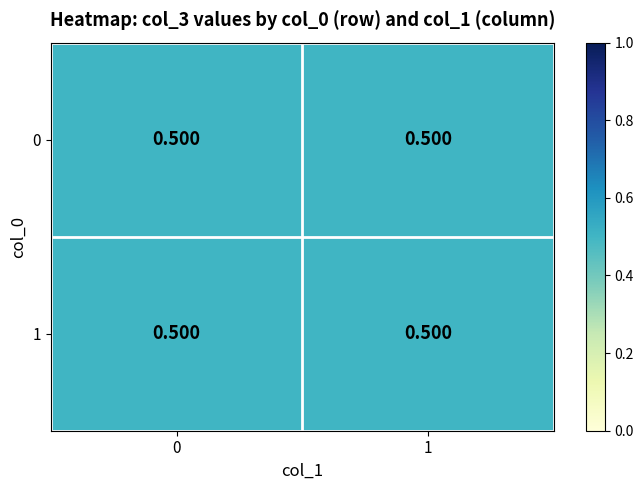

True or false: 2 has a value of -1 at 4.

False